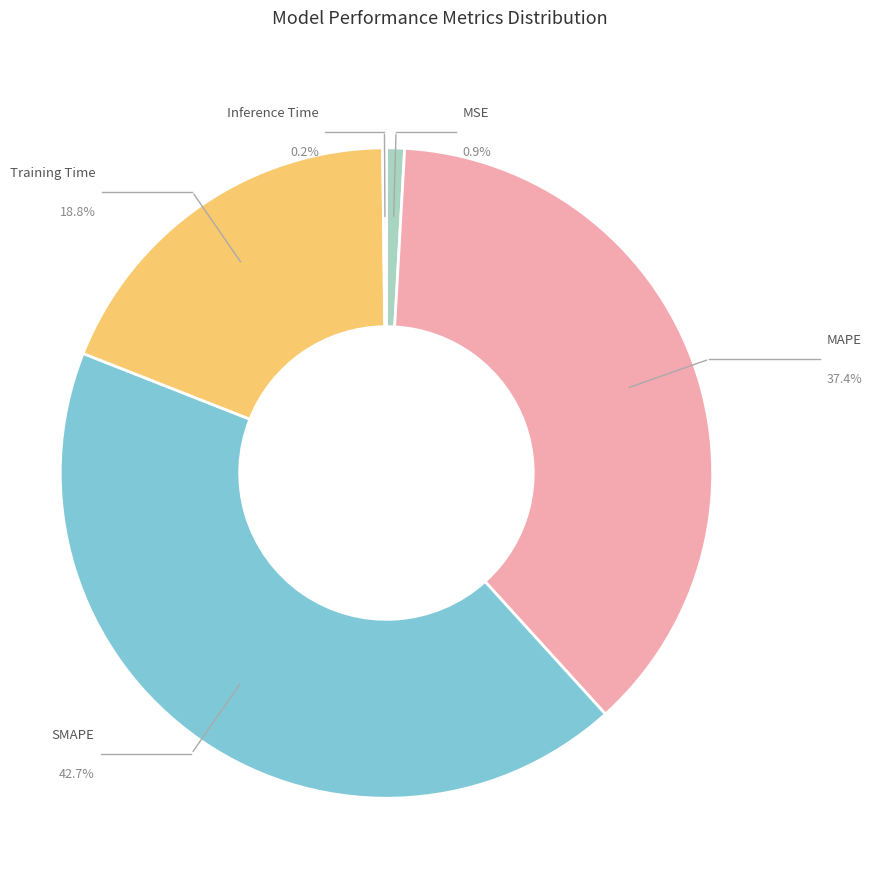

The MAPE slice represents 27% of the pie. True or false?

False